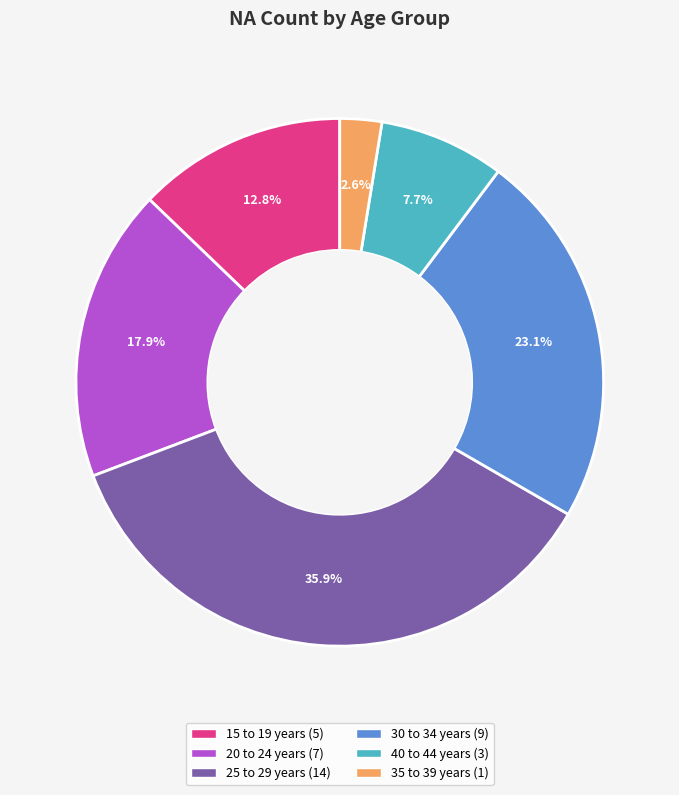

To the nearest percent, what is the average slice percentage?

17%